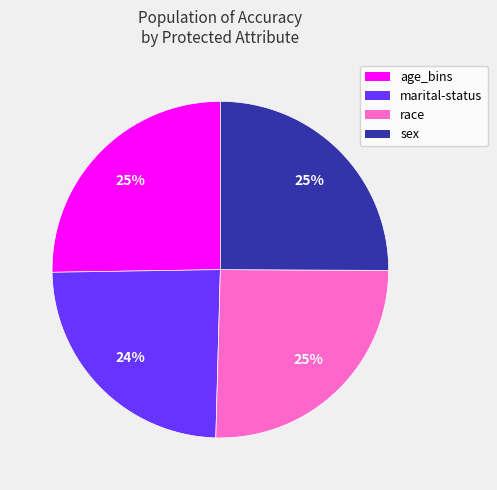

To the nearest percent, what is the difference between the largest and smallest slice percentages?

1%